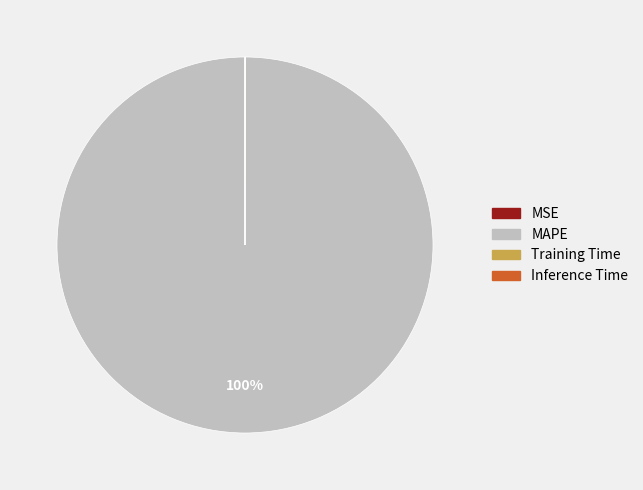

Is there a majority slice in this chart?

Yes